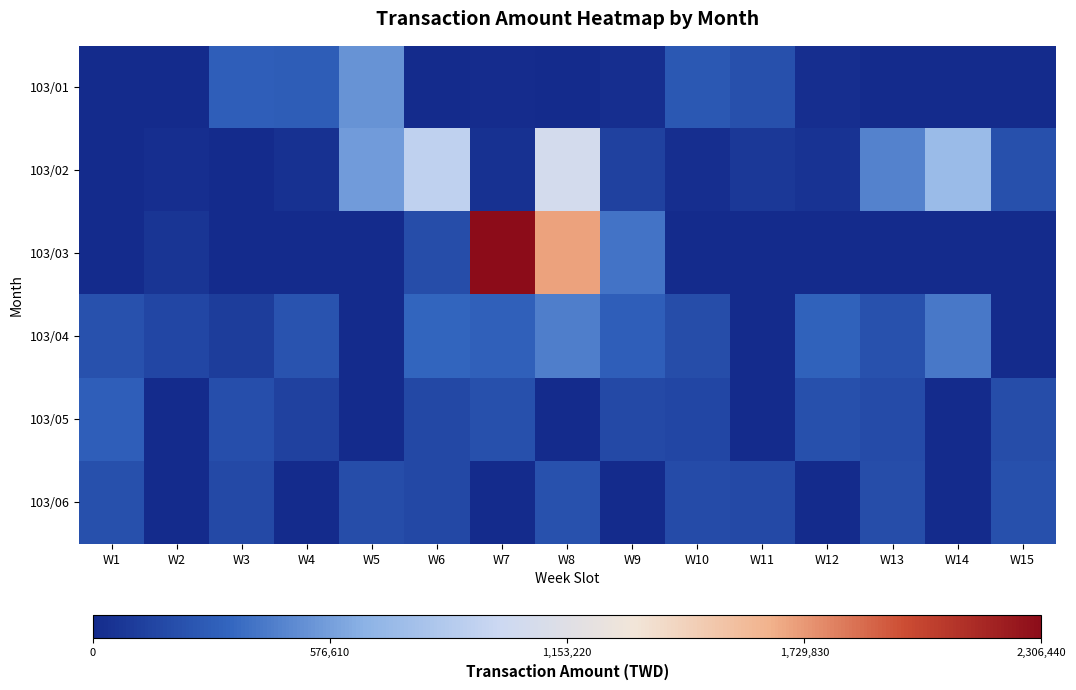

Which series has the largest total across all categories?

103/03